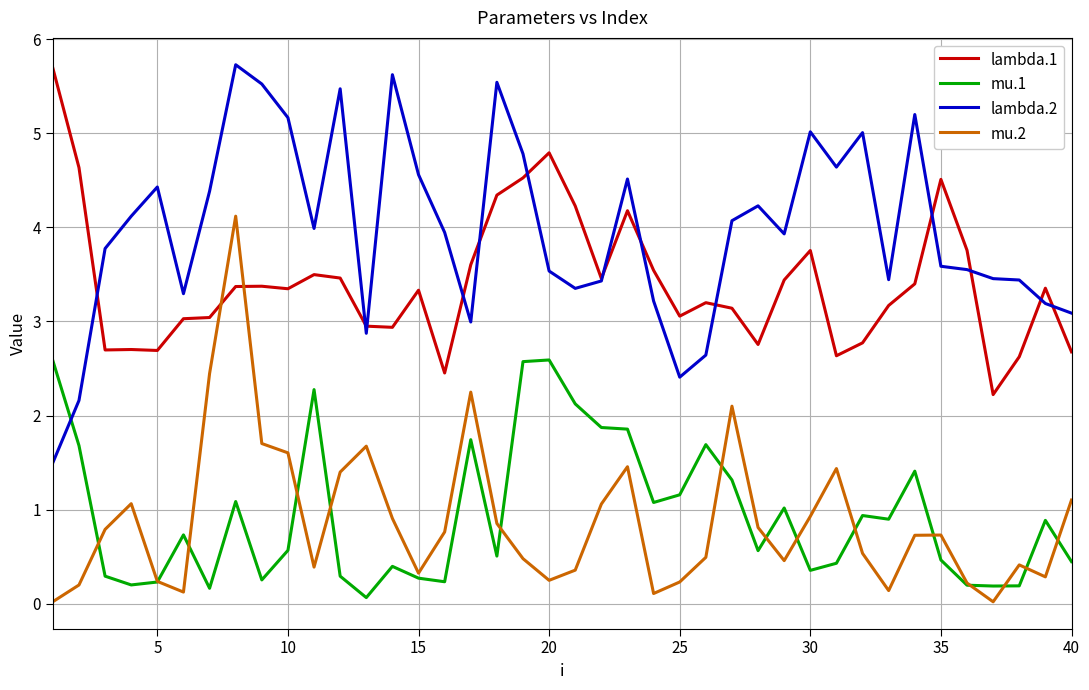

True or false: mu.2 and lambda.2 intersect in this chart.

False